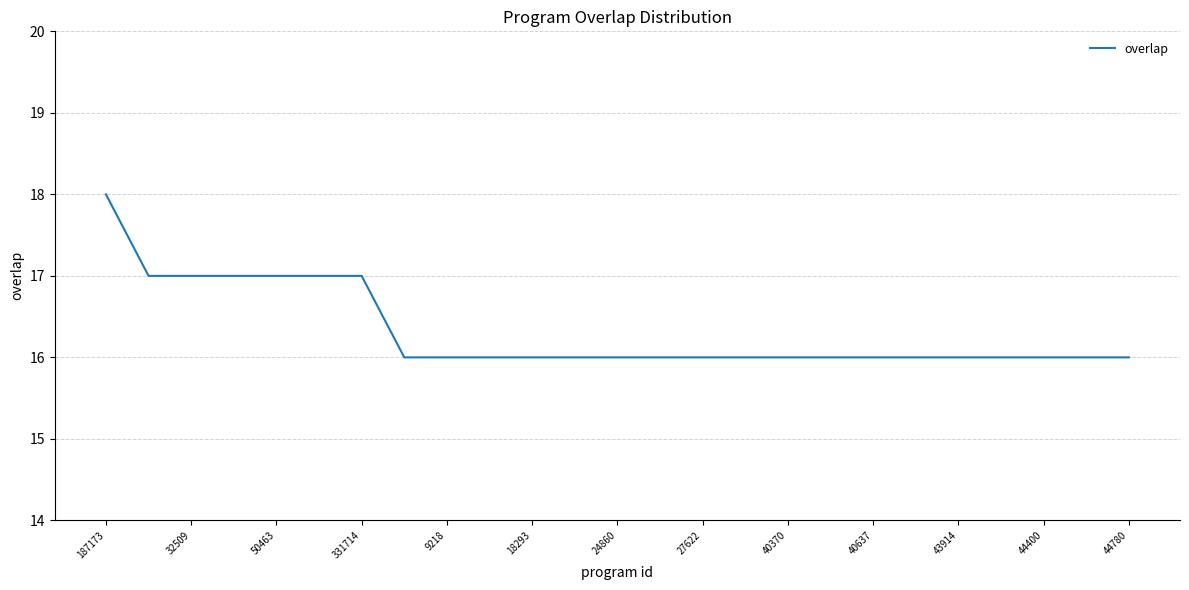

What is the maximum value shown in the chart?

18